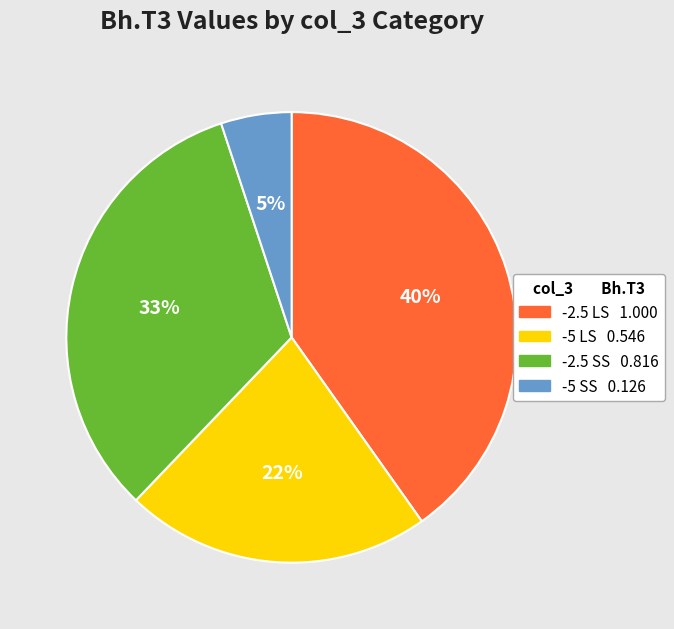

Is the sum of -2.5 SS and -2.5 LS greater than half?

Yes